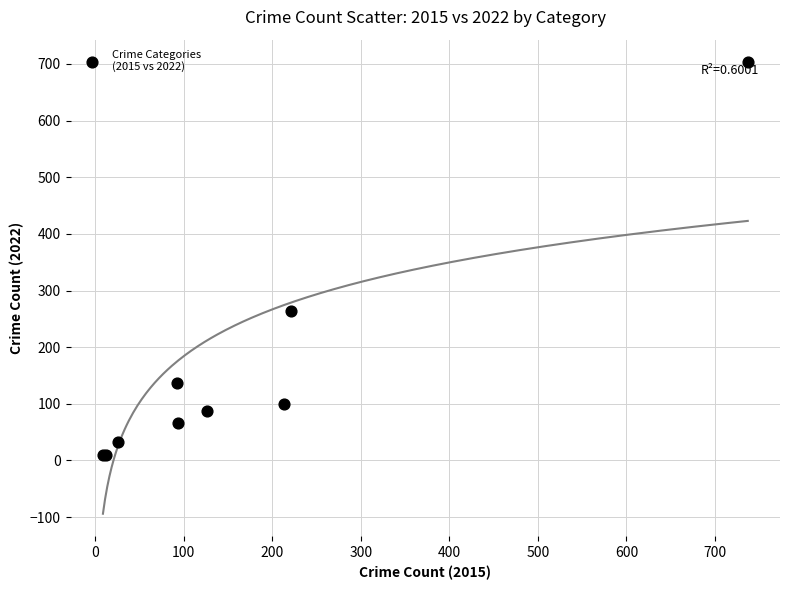

What Y value in the scatter plot is closest to 356?

264